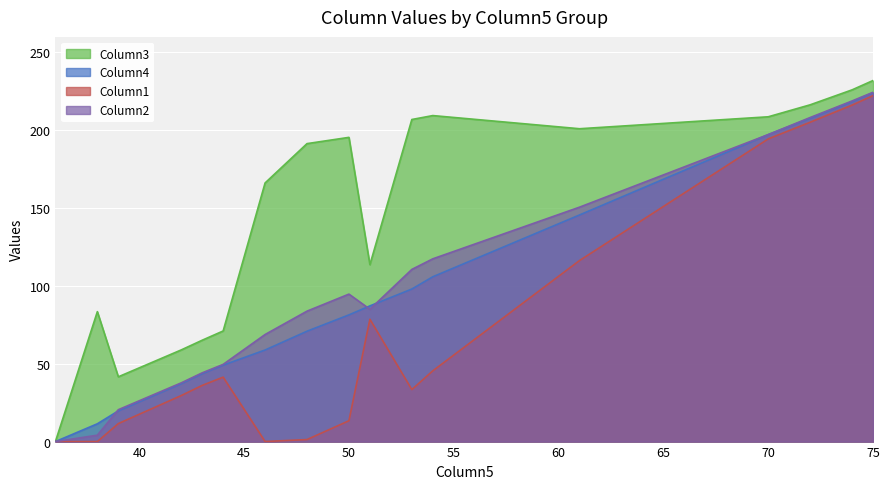

True or false: Column2 has more than 0 interior local peaks.

True